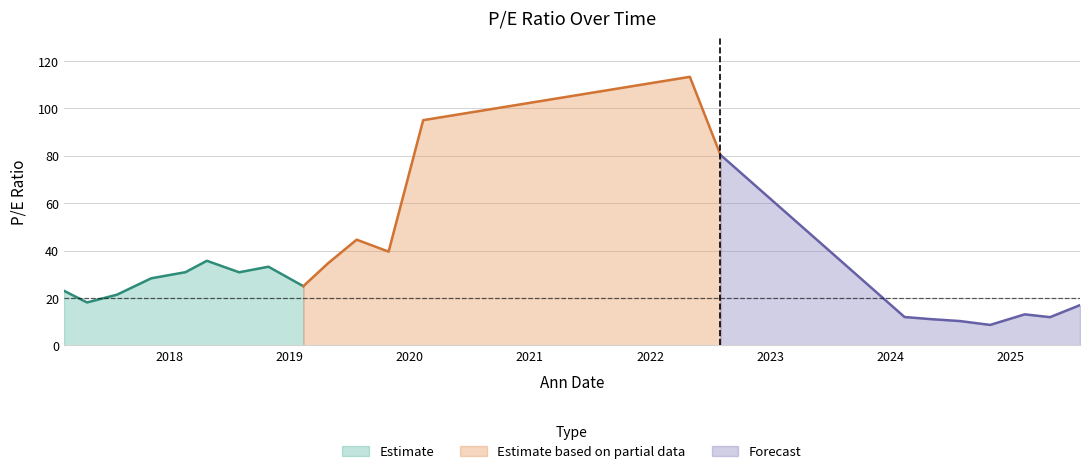

True or false: the data shows 95.1 at 02/12/2020.

True